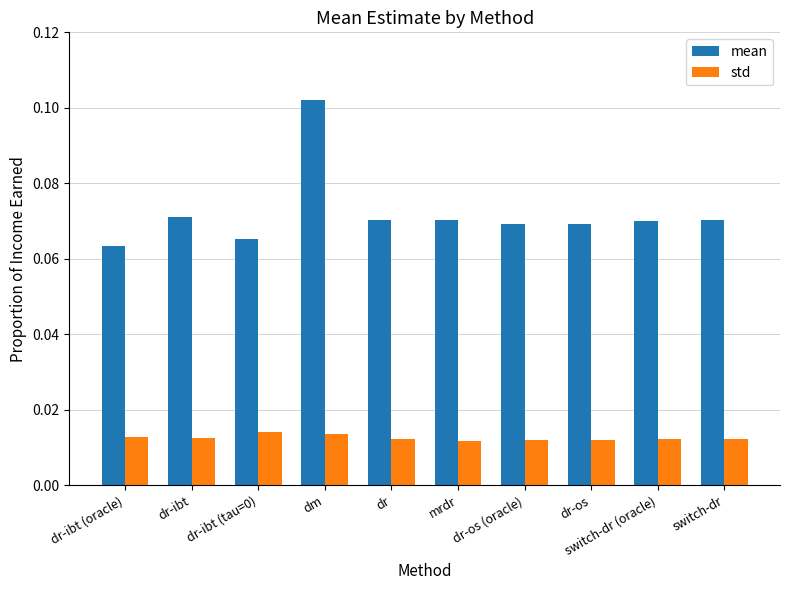

The mean series shows 0.0 at dr. True or false?

False